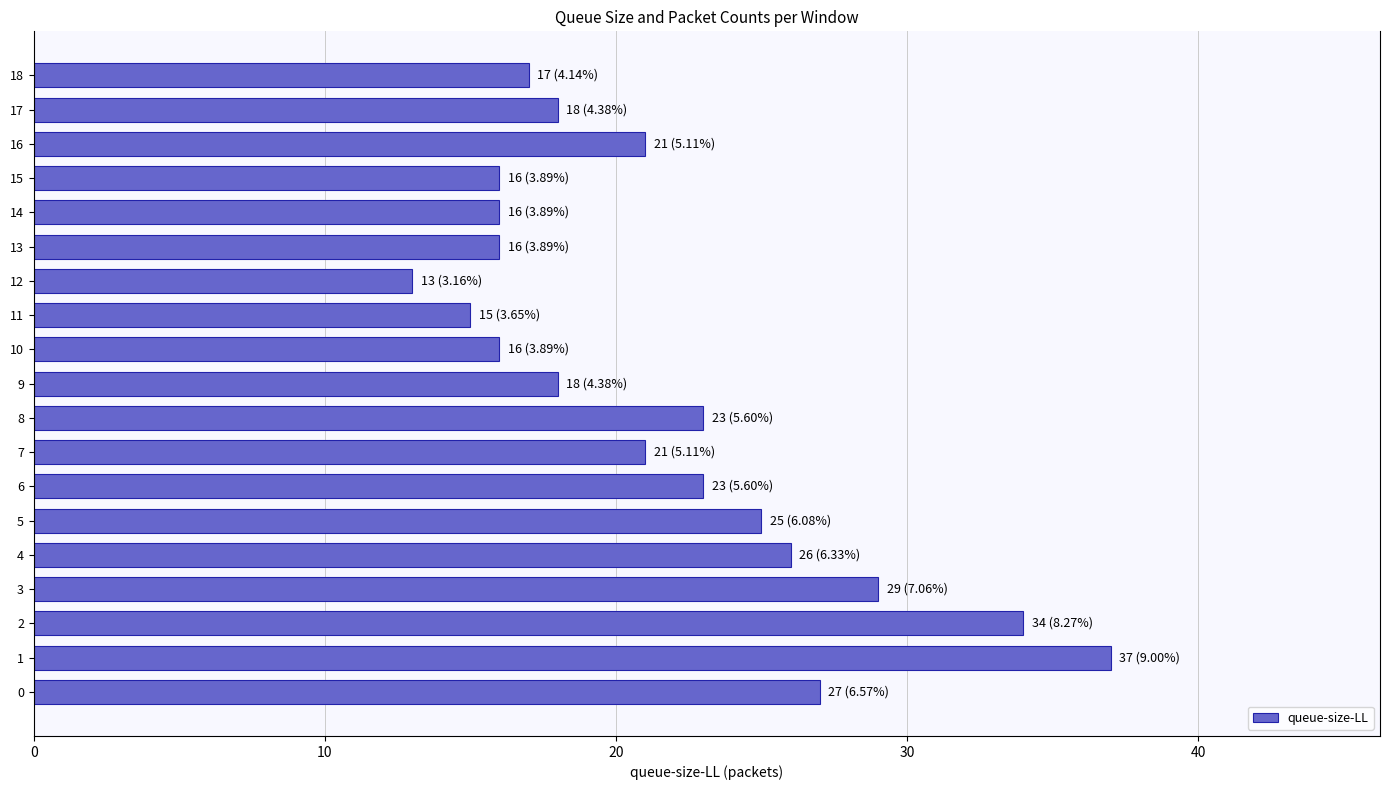

The value at 17 is 24. True or false?

False